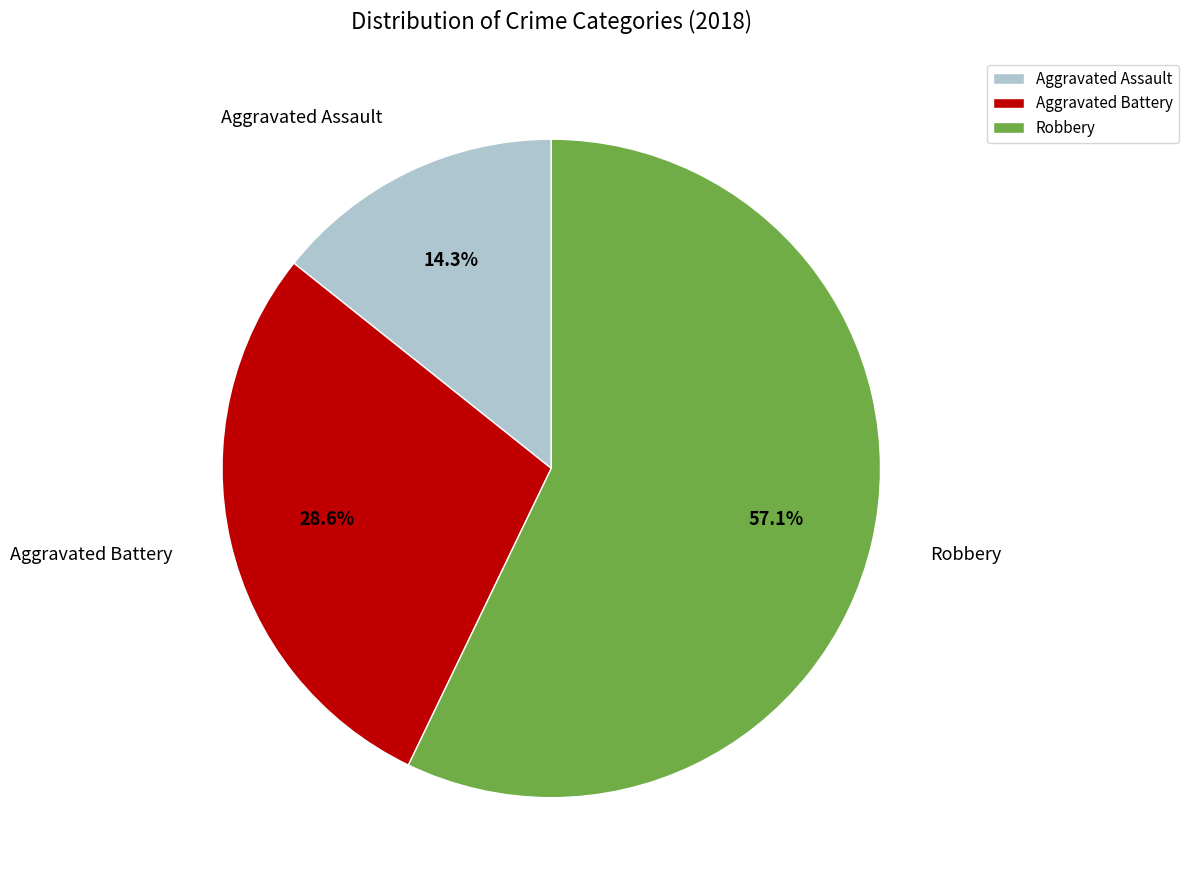

Which category has the smallest portion of the pie?

Aggravated Assault